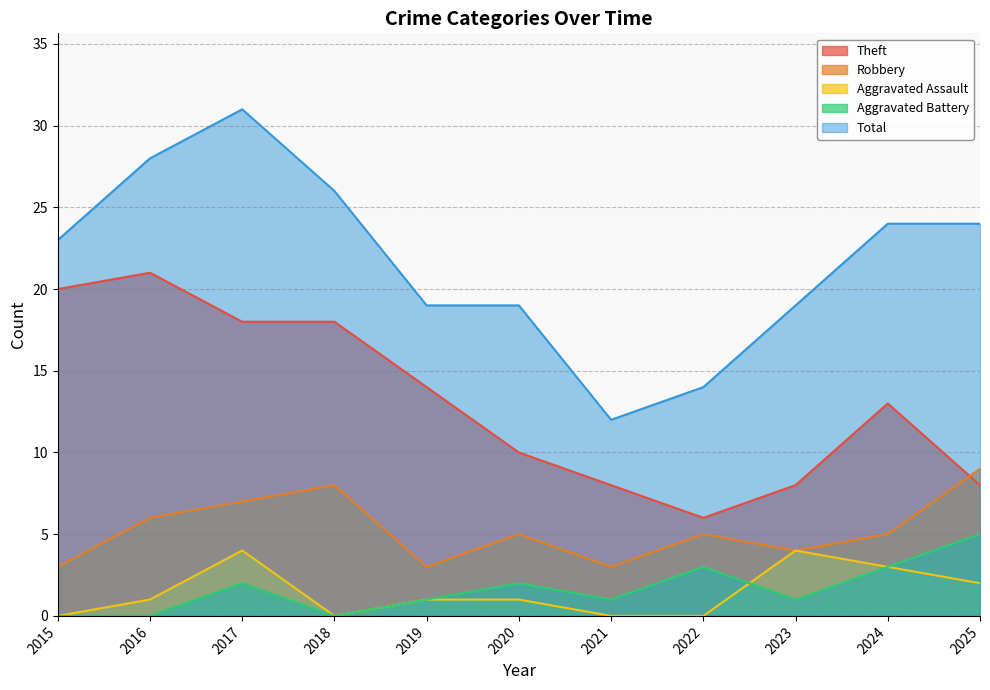

How many Aggravated Battery values are between 0 and 3?

10